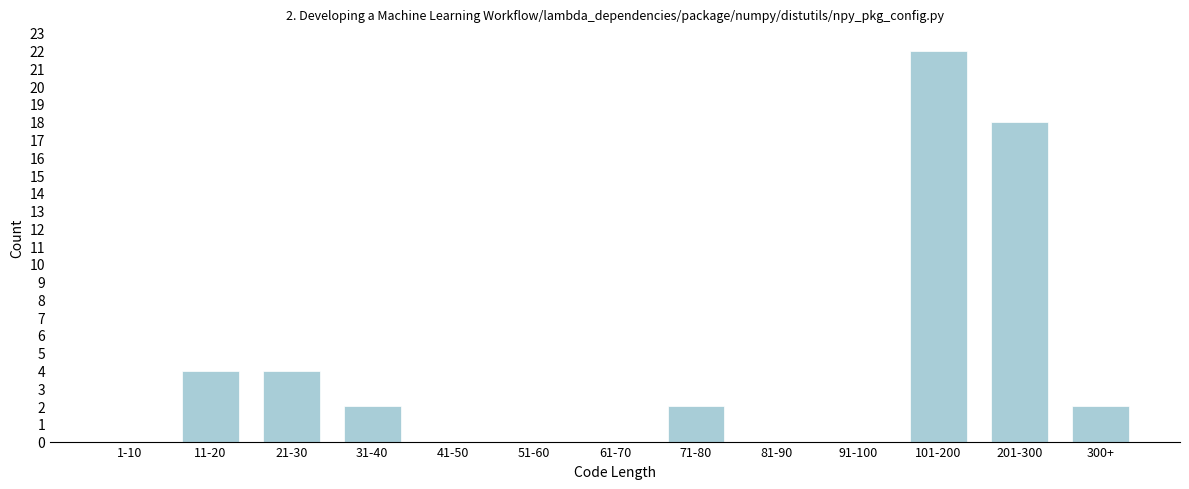

Reading right to left, list all the values displayed in this chart.

300+=2	201-300=18	101-200=22	91-100=0	81-90=0	71-80=2	61-70=0	51-60=0	41-50=0	31-40=2	21-30=4	11-20=4	1-10=0